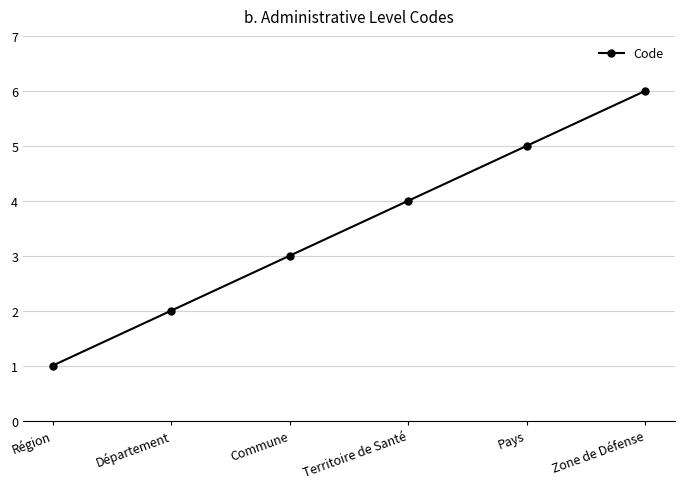

Reading left to right, transcribe all the data shown in this chart.

Région=1	Département=2	Commune=3	Territoire de Santé=4	Pays=5	Zone de Défense=6